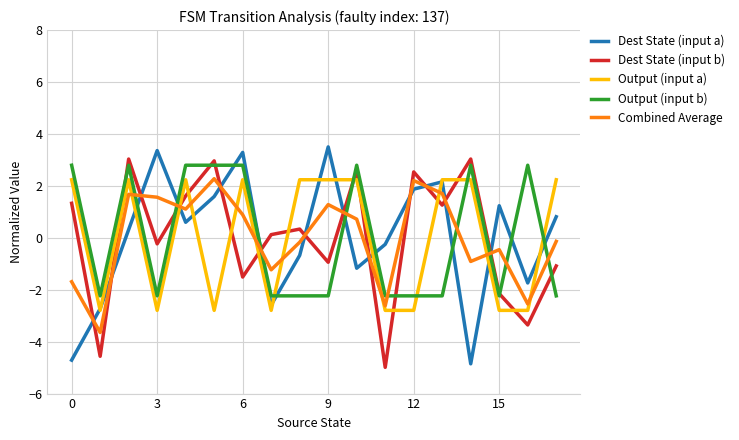

How many times do Combined Average and Output (input b) cross each other?

9